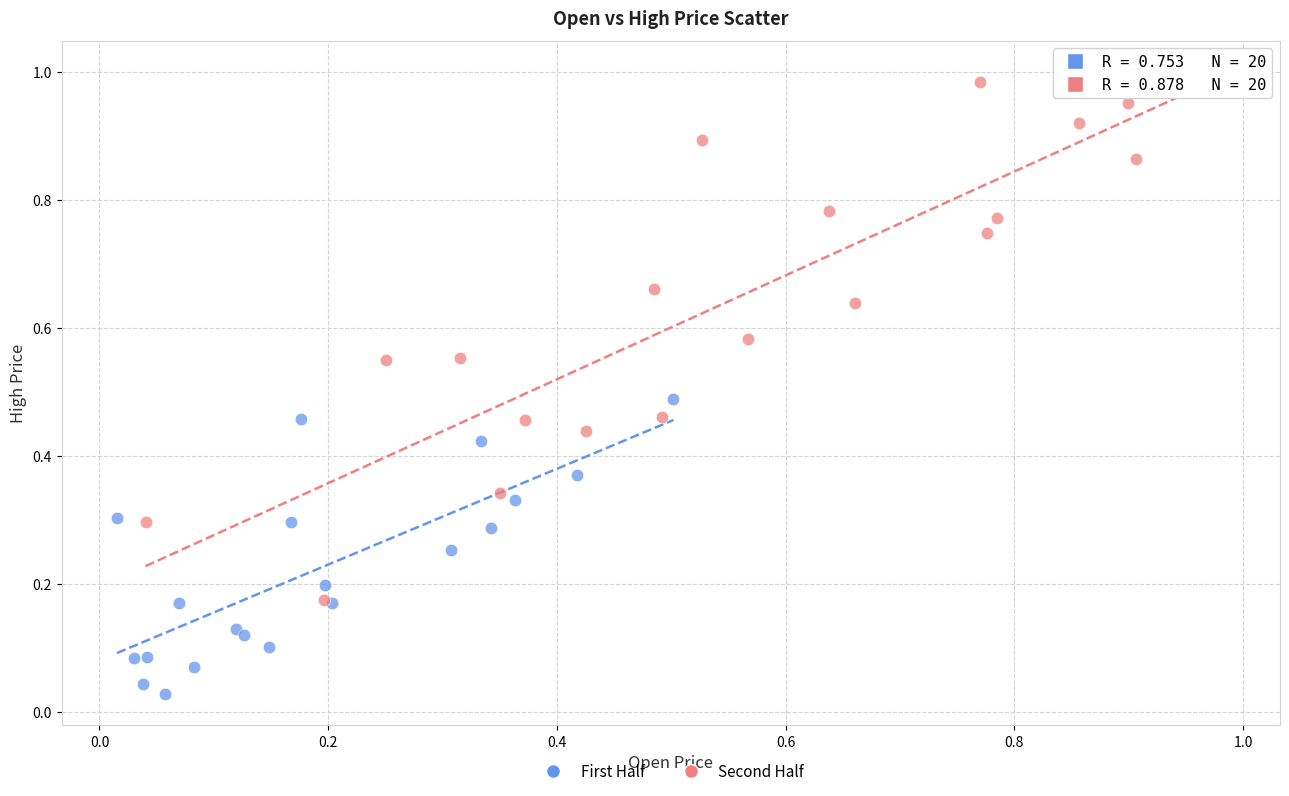

Which series contains the highest Y value?

Second Half